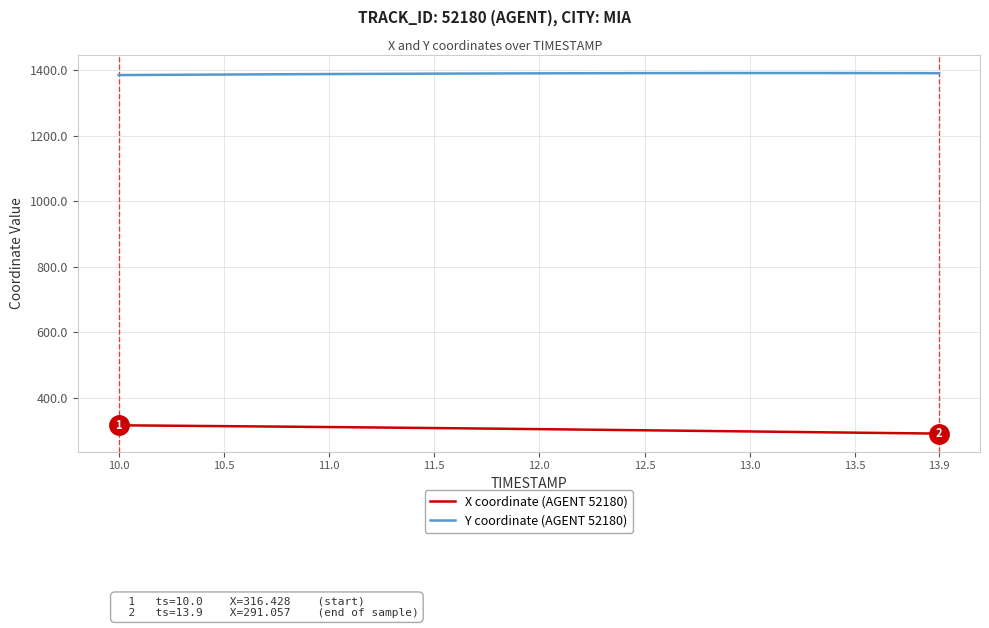

True or false: Y coordinate (AGENT 52180) and X coordinate (AGENT 52180) intersect in this chart.

False